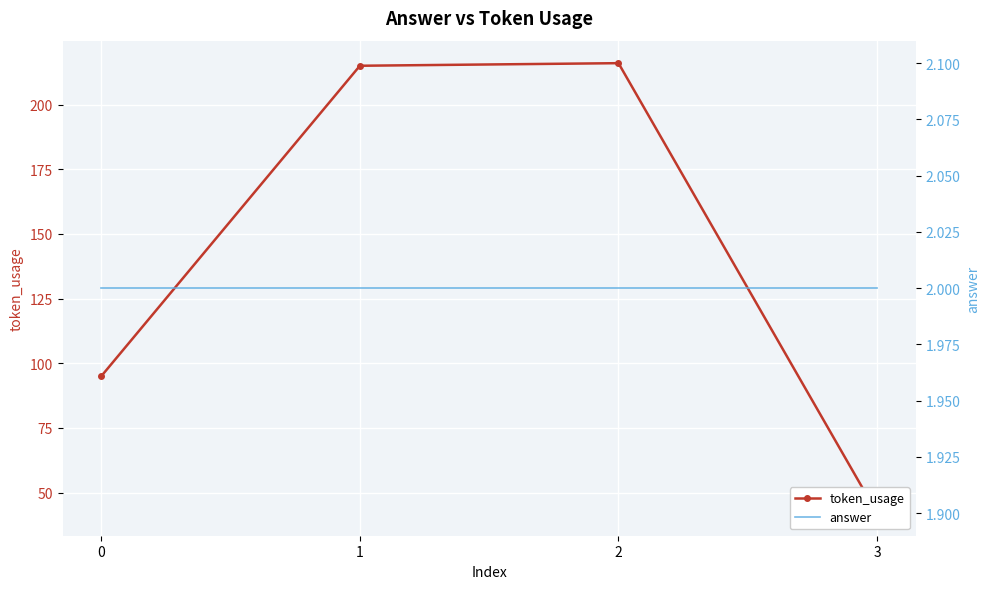

What is the minimum value for answer?

2